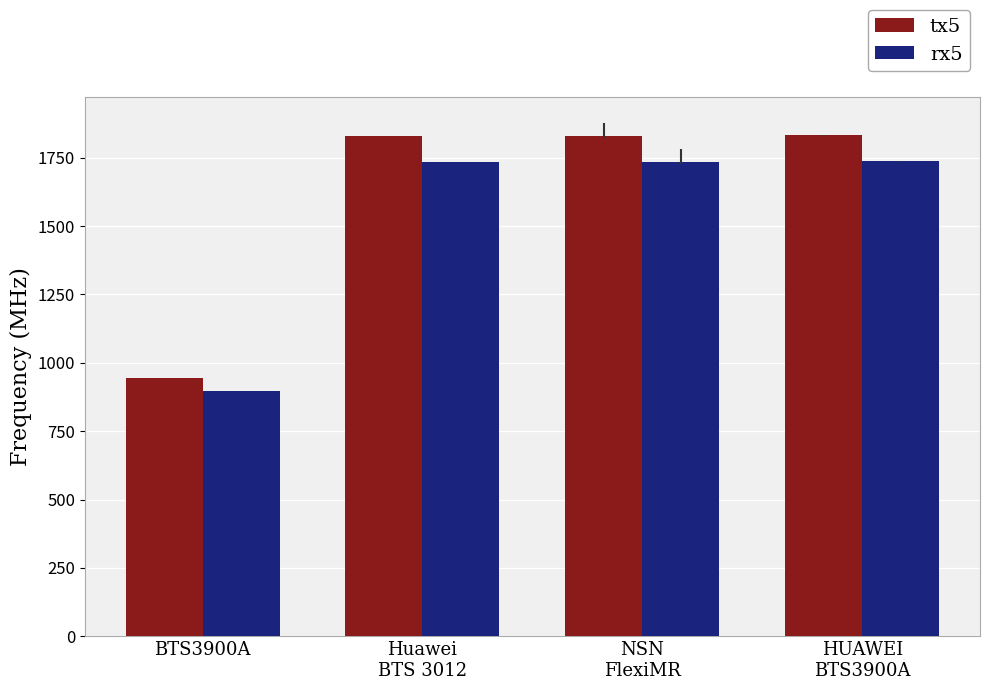

What are all the series names shown in the legend?

tx5, rx5